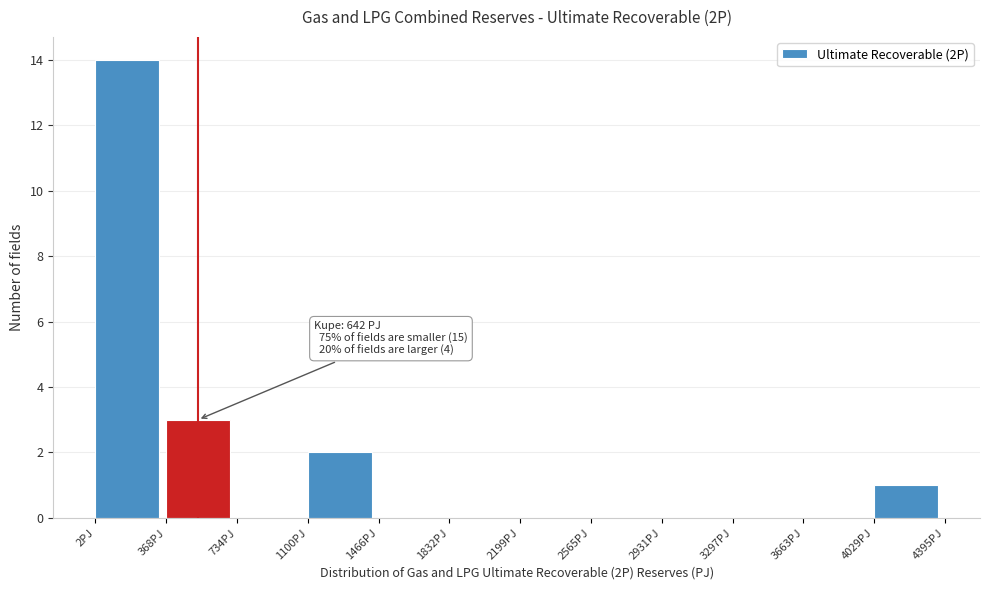

Which range on the x-axis has the tallest bar?

0 to 350